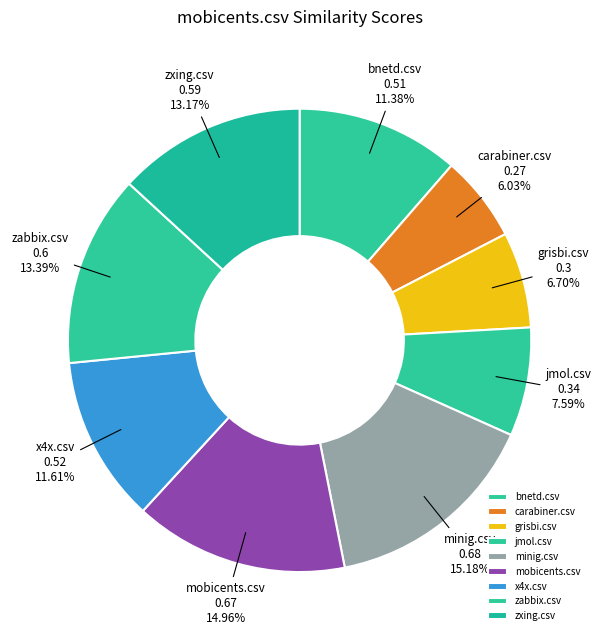

Which slice is the smallest?

carabiner.csv